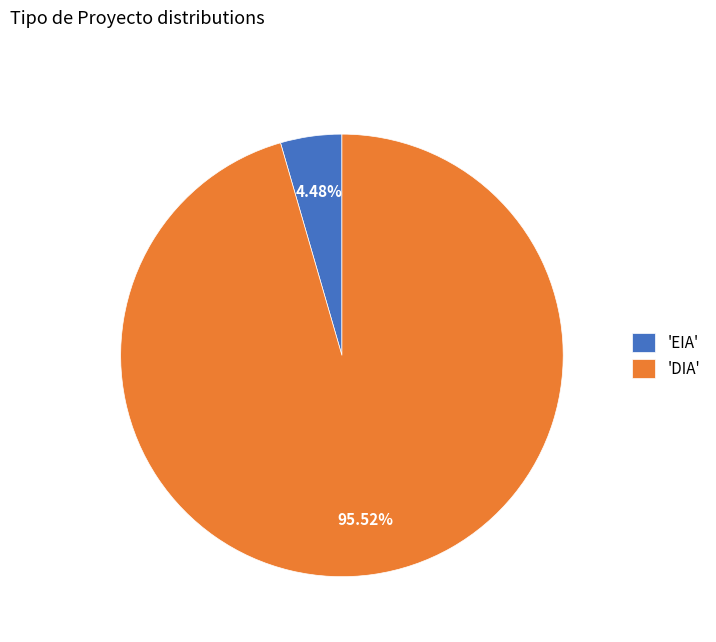

Which category has the smallest portion of the pie?

'EIA'